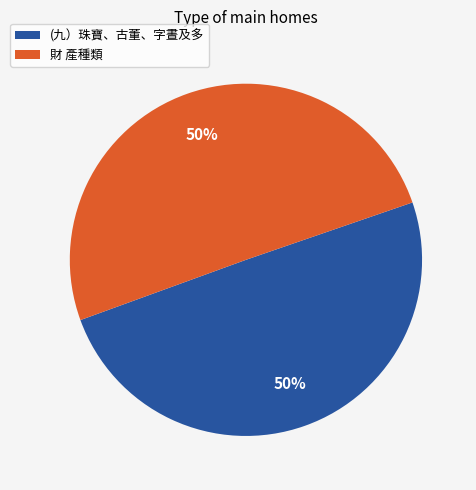

Approximately how many times larger is the value at 財 產種類 compared to (九）珠寶、古董、字晝及多?

1.0